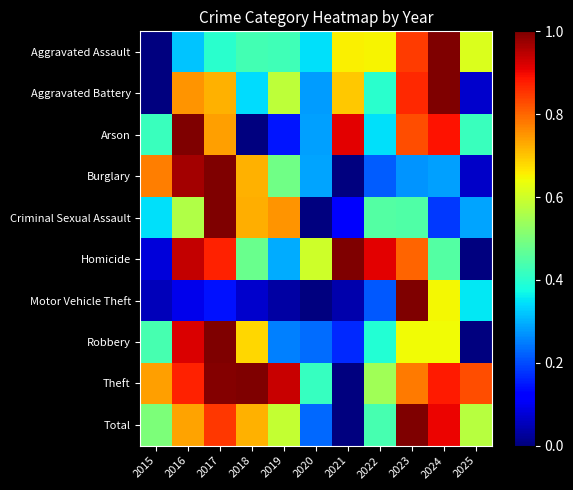

Reading right to left, list all the values displayed in this chart.

Aggravated Assault: 2025=0.6	2024=1.0	2023=0.8	2022=0.7	2021=0.7	2020=0.3	2019=0.4	2018=0.4	2017=0.4	2016=0.3	2015=0.0
Aggravated Battery: 2025=0.1	2024=1.0	2023=0.9	2022=0.4	2021=0.7	2020=0.3	2019=0.6	2018=0.3	2017=0.7	2016=0.8	2015=0.0
Arson: 2025=0.4	2024=0.9	2023=0.8	2022=0.3	2021=0.9	2020=0.3	2019=0.1	2018=0.0	2017=0.7	2016=1.0	2015=0.4
Burglary: 2025=0.1	2024=0.3	2023=0.3	2022=0.2	2021=0.0	2020=0.3	2019=0.5	2018=0.7	2017=1.0	2016=1.0	2015=0.8
Criminal Sexual Assault: 2025=0.3	2024=0.2	2023=0.4	2022=0.5	2021=0.1	2020=0.0	2019=0.8	2018=0.7	2017=1.0	2016=0.6	2015=0.3
Homicide: 2025=0.0	2024=0.5	2023=0.8	2022=0.9	2021=1.0	2020=0.6	2019=0.3	2018=0.5	2017=0.9	2016=0.9	2015=0.1
Motor Vehicle Theft: 2025=0.4	2024=0.6	2023=1.0	2022=0.2	2021=0.0	2020=0.0	2019=0.0	2018=0.1	2017=0.1	2016=0.1	2015=0.1
Robbery: 2025=0.0	2024=0.6	2023=0.6	2022=0.4	2021=0.2	2020=0.2	2019=0.3	2018=0.7	2017=1.0	2016=0.9	2015=0.4
Theft: 2025=0.8	2024=0.9	2023=0.8	2022=0.5	2021=0.0	2020=0.4	2019=0.9	2018=1.0	2017=1.0	2016=0.9	2015=0.7
Total: 2025=0.6	2024=0.9	2023=1.0	2022=0.4	2021=0.0	2020=0.2	2019=0.6	2018=0.7	2017=0.8	2016=0.7	2015=0.5